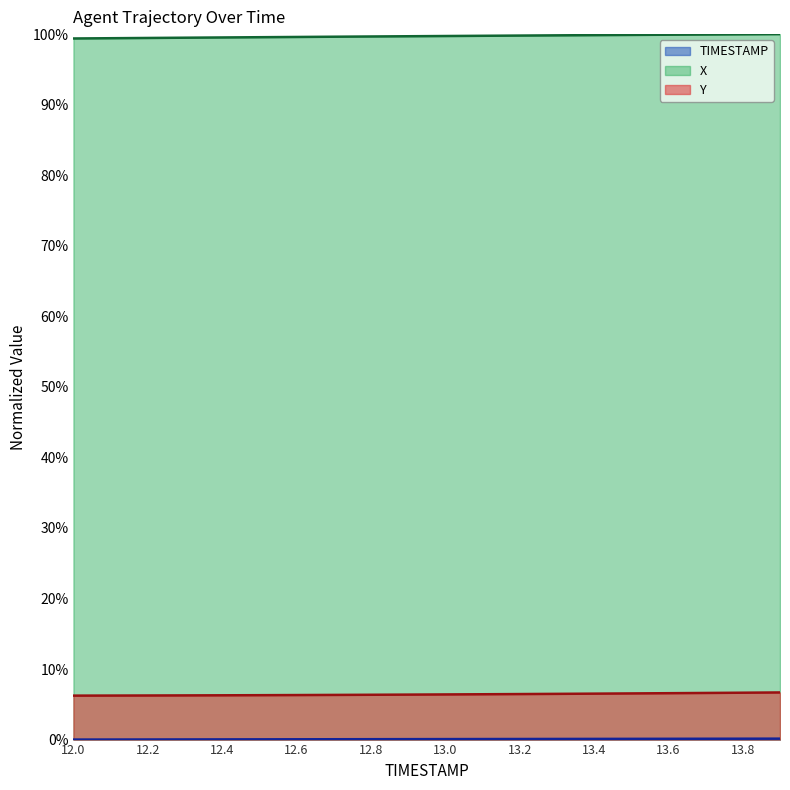

Which series has the largest range (max minus min)?

X